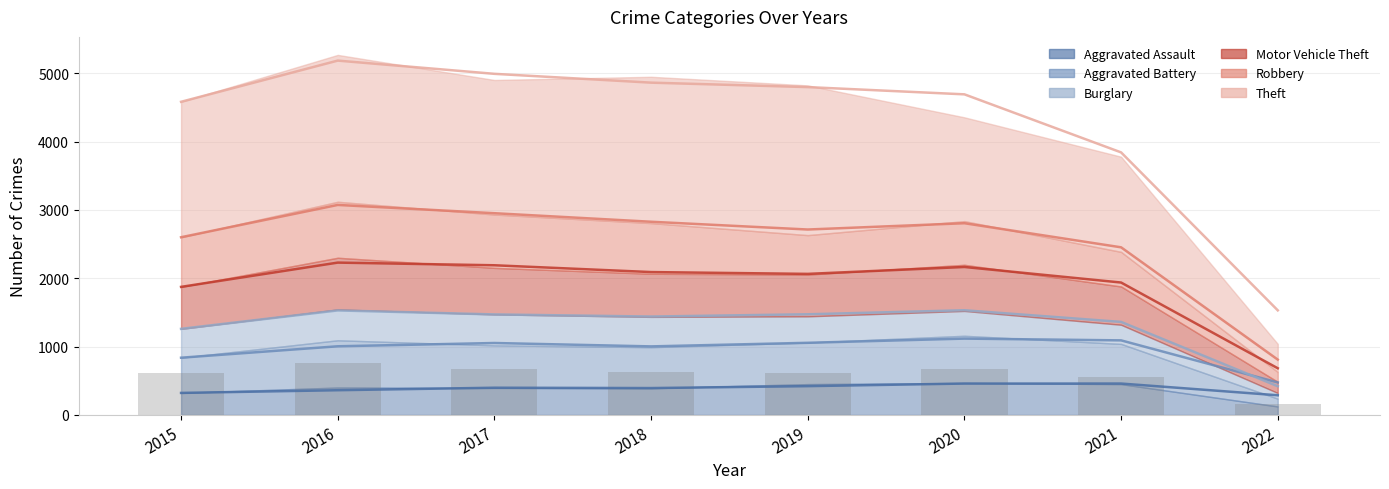

Where does the data first go above 631?

2016